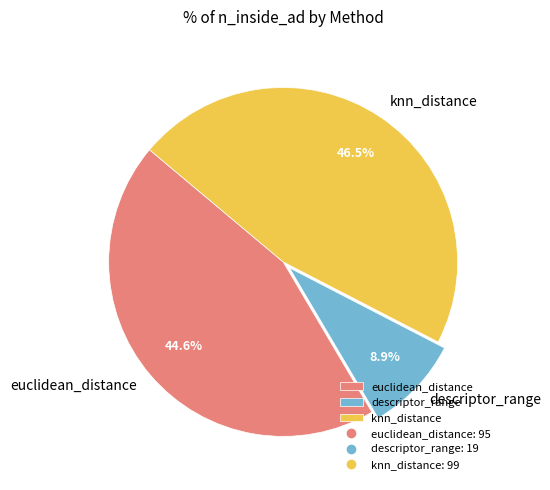

To the nearest percent, what is the difference between the descriptor_range and knn_distance slice percentages?

38%